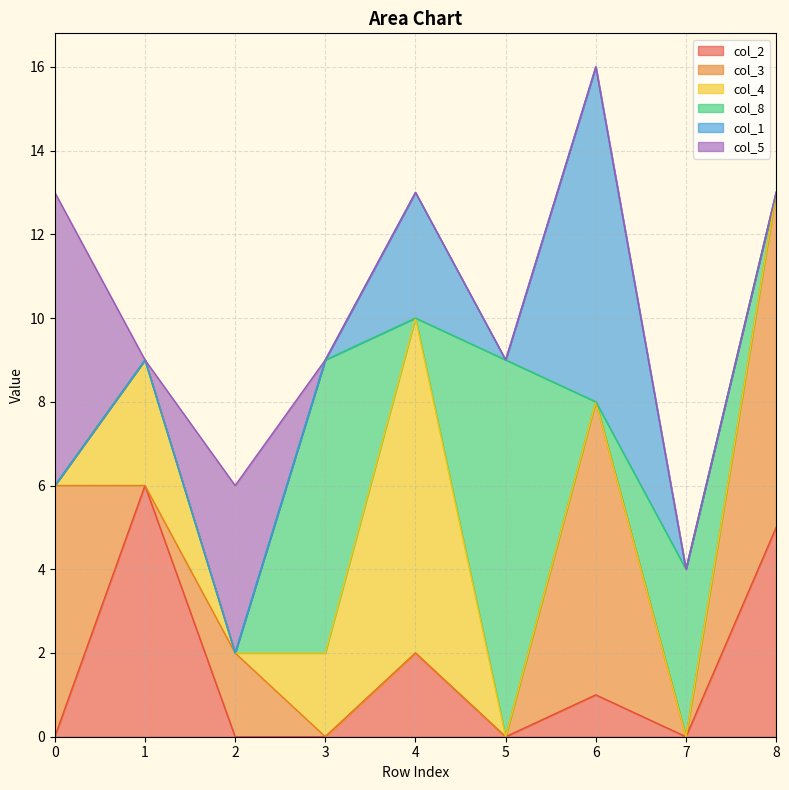

Where is col_4 nearest to the value 4?

1